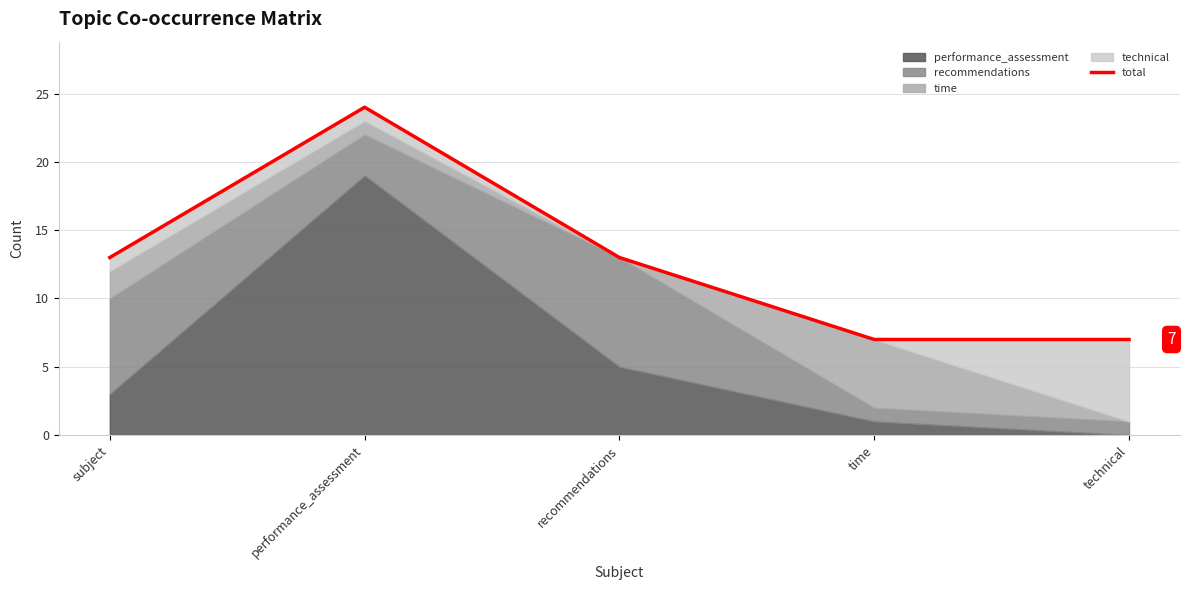

What is the label of the 3rd point from the left?

recommendations